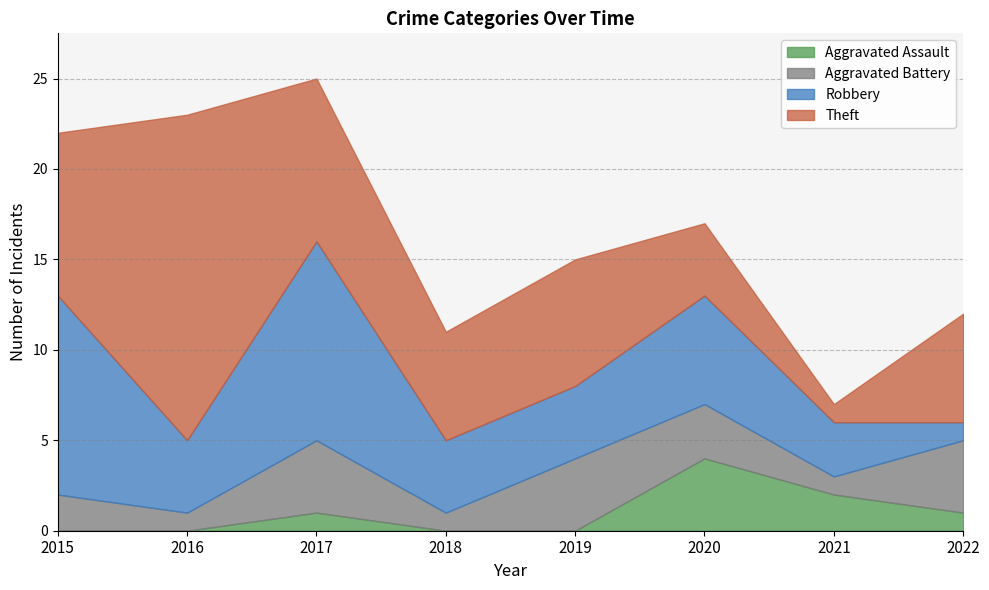

Which label corresponds to the smallest value in the chart?

2015